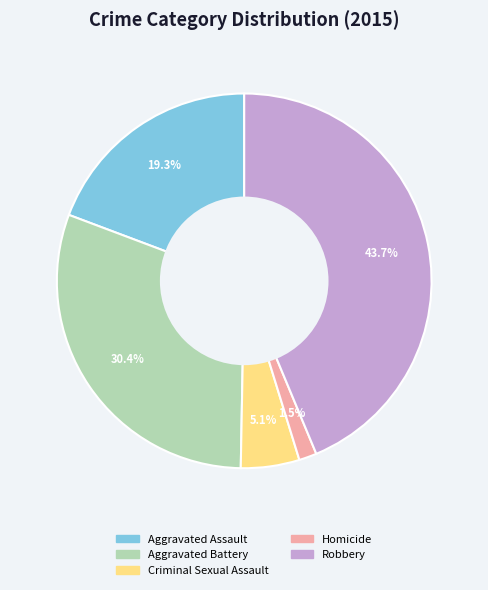

Which category has the biggest portion of the pie?

Robbery